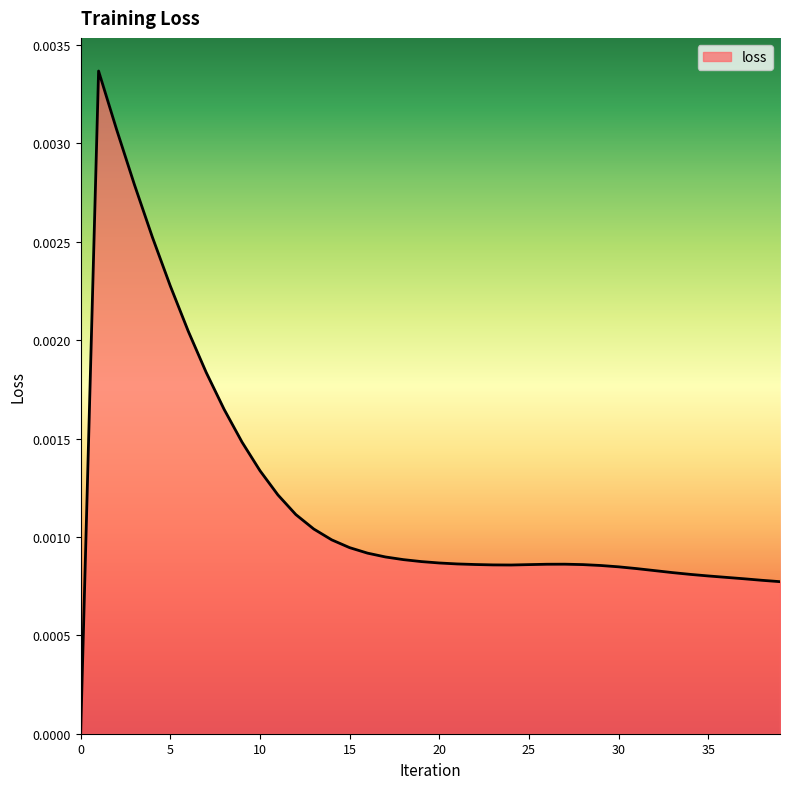

Is this an area chart (filled region under the line)?

Yes